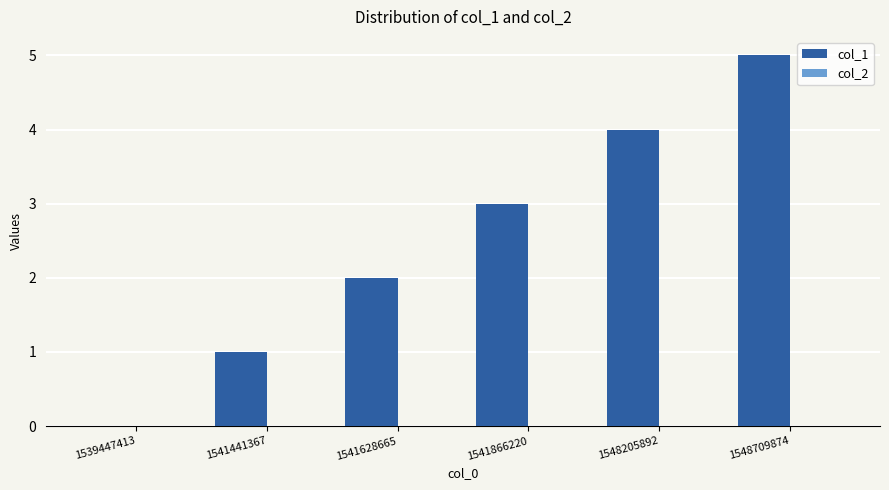

Which has a higher value, 1539447413 or 1548709874?

1548709874